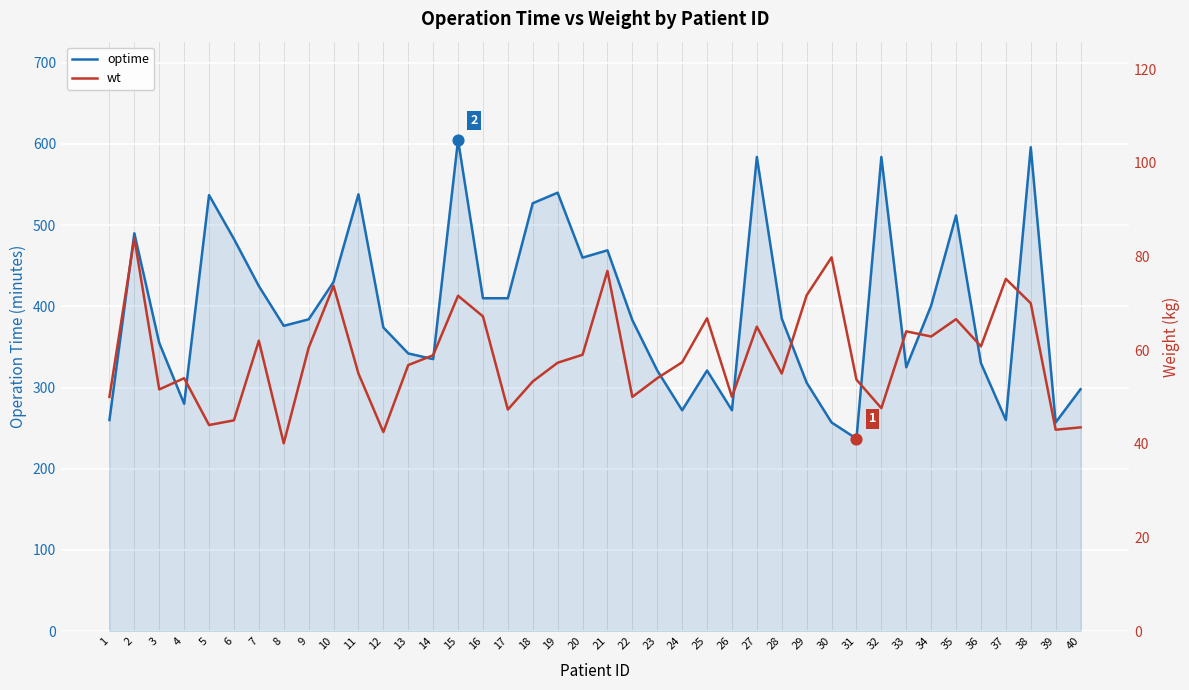

Which series has the largest total across all categories?

optime